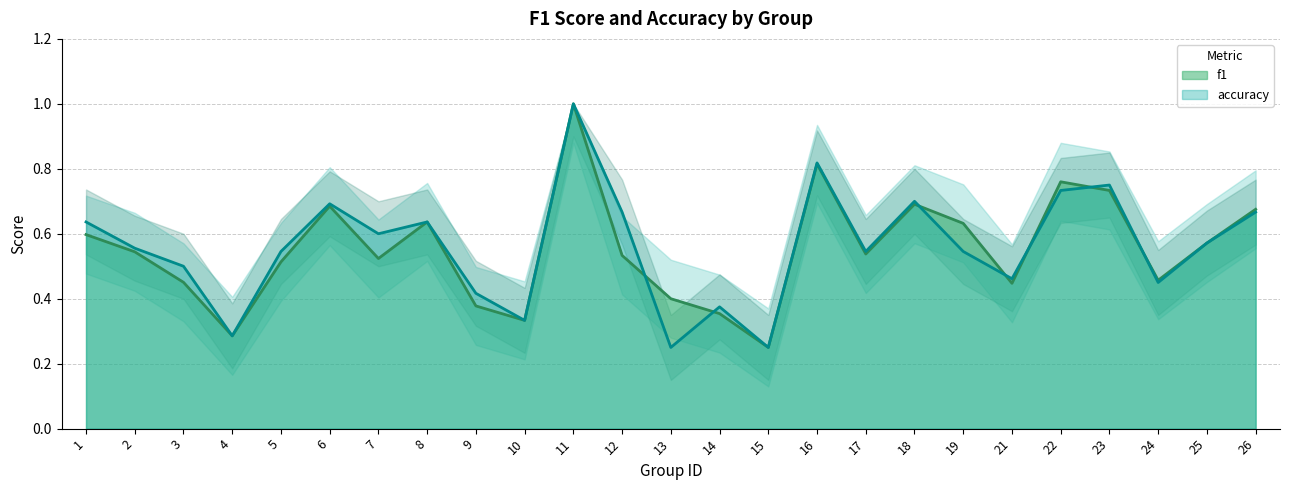

At how many categories does at least one series exceed 0?

25